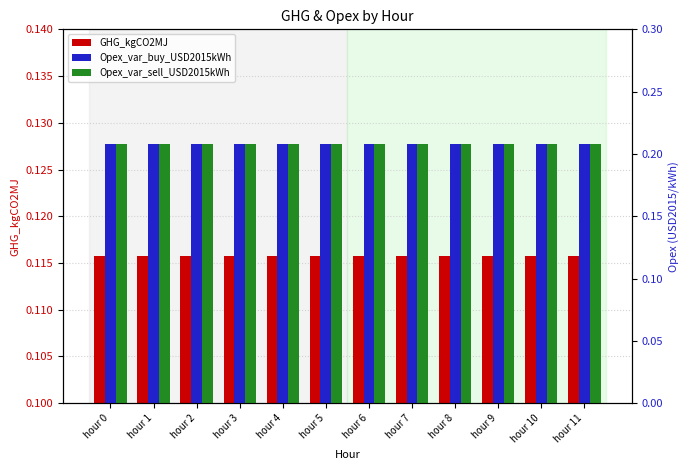

True or false: GHG_kgCO2MJ has a value of 0.1 at hour 3.

True